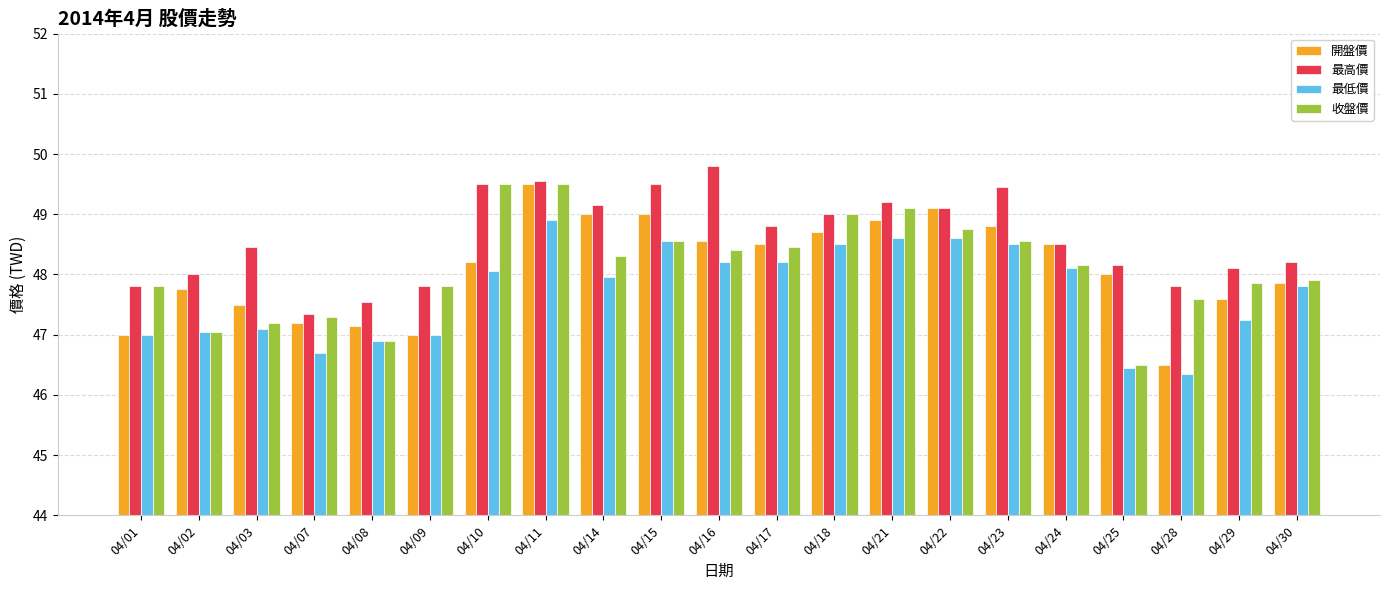

What is the sum of all 開盤價 values?

1010.3